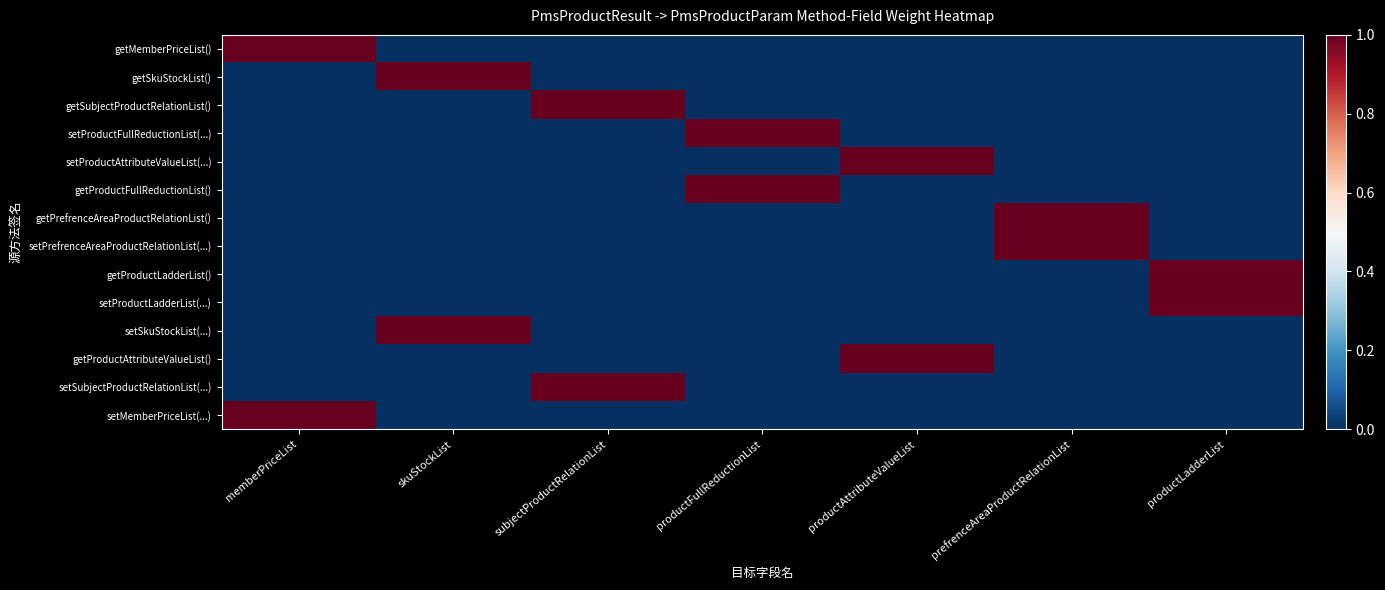

Reading left to right, transcribe all the data shown in this chart.

getMemberPriceList(): memberPriceList=1	skuStockList=0	subjectProductRelationList=0	productFullReductionList=0	productAttributeValueList=0	prefrenceAreaProductRelationList=0	productLadderList=0
getSkuStockList(): memberPriceList=0	skuStockList=1	subjectProductRelationList=0	productFullReductionList=0	productAttributeValueList=0	prefrenceAreaProductRelationList=0	productLadderList=0
getSubjectProductRelationList(): memberPriceList=0	skuStockList=0	subjectProductRelationList=1	productFullReductionList=0	productAttributeValueList=0	prefrenceAreaProductRelationList=0	productLadderList=0
setProductFullReductionList(...): memberPriceList=0	skuStockList=0	subjectProductRelationList=0	productFullReductionList=1	productAttributeValueList=0	prefrenceAreaProductRelationList=0	productLadderList=0
setProductAttributeValueList(...): memberPriceList=0	skuStockList=0	subjectProductRelationList=0	productFullReductionList=0	productAttributeValueList=1	prefrenceAreaProductRelationList=0	productLadderList=0
getProductFullReductionList(): memberPriceList=0	skuStockList=0	subjectProductRelationList=0	productFullReductionList=1	productAttributeValueList=0	prefrenceAreaProductRelationList=0	productLadderList=0
getPrefrenceAreaProductRelationList(): memberPriceList=0	skuStockList=0	subjectProductRelationList=0	productFullReductionList=0	productAttributeValueList=0	prefrenceAreaProductRelationList=1	productLadderList=0
setPrefrenceAreaProductRelationList(...): memberPriceList=0	skuStockList=0	subjectProductRelationList=0	productFullReductionList=0	productAttributeValueList=0	prefrenceAreaProductRelationList=1	productLadderList=0
getProductLadderList(): memberPriceList=0	skuStockList=0	subjectProductRelationList=0	productFullReductionList=0	productAttributeValueList=0	prefrenceAreaProductRelationList=0	productLadderList=1
setProductLadderList(...): memberPriceList=0	skuStockList=0	subjectProductRelationList=0	productFullReductionList=0	productAttributeValueList=0	prefrenceAreaProductRelationList=0	productLadderList=1
setSkuStockList(...): memberPriceList=0	skuStockList=1	subjectProductRelationList=0	productFullReductionList=0	productAttributeValueList=0	prefrenceAreaProductRelationList=0	productLadderList=0
getProductAttributeValueList(): memberPriceList=0	skuStockList=0	subjectProductRelationList=0	productFullReductionList=0	productAttributeValueList=1	prefrenceAreaProductRelationList=0	productLadderList=0
setSubjectProductRelationList(...): memberPriceList=0	skuStockList=0	subjectProductRelationList=1	productFullReductionList=0	productAttributeValueList=0	prefrenceAreaProductRelationList=0	productLadderList=0
setMemberPriceList(...): memberPriceList=1	skuStockList=0	subjectProductRelationList=0	productFullReductionList=0	productAttributeValueList=0	prefrenceAreaProductRelationList=0	productLadderList=0